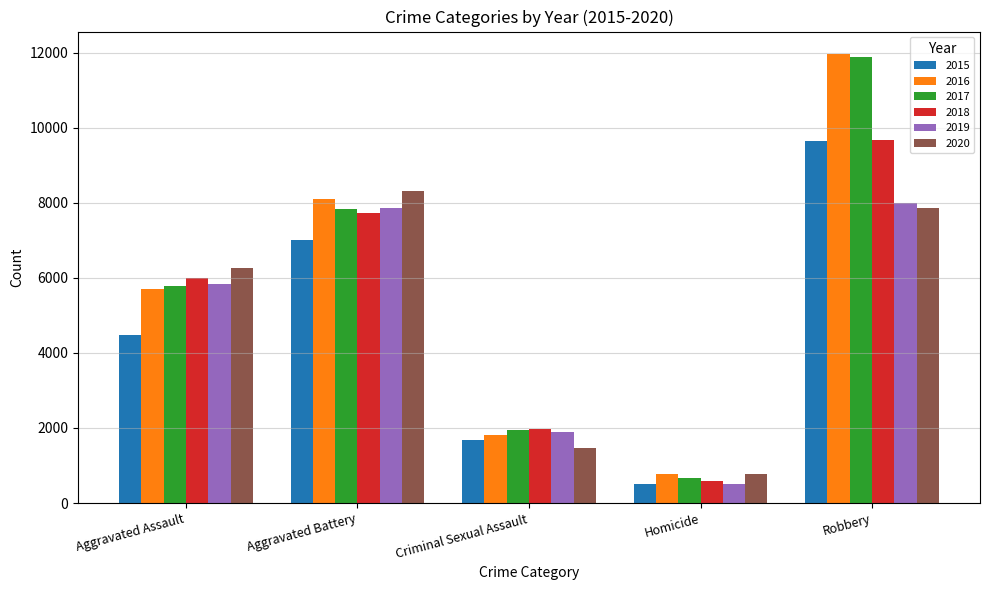

How many values in the 2019 series are below 5841?

2